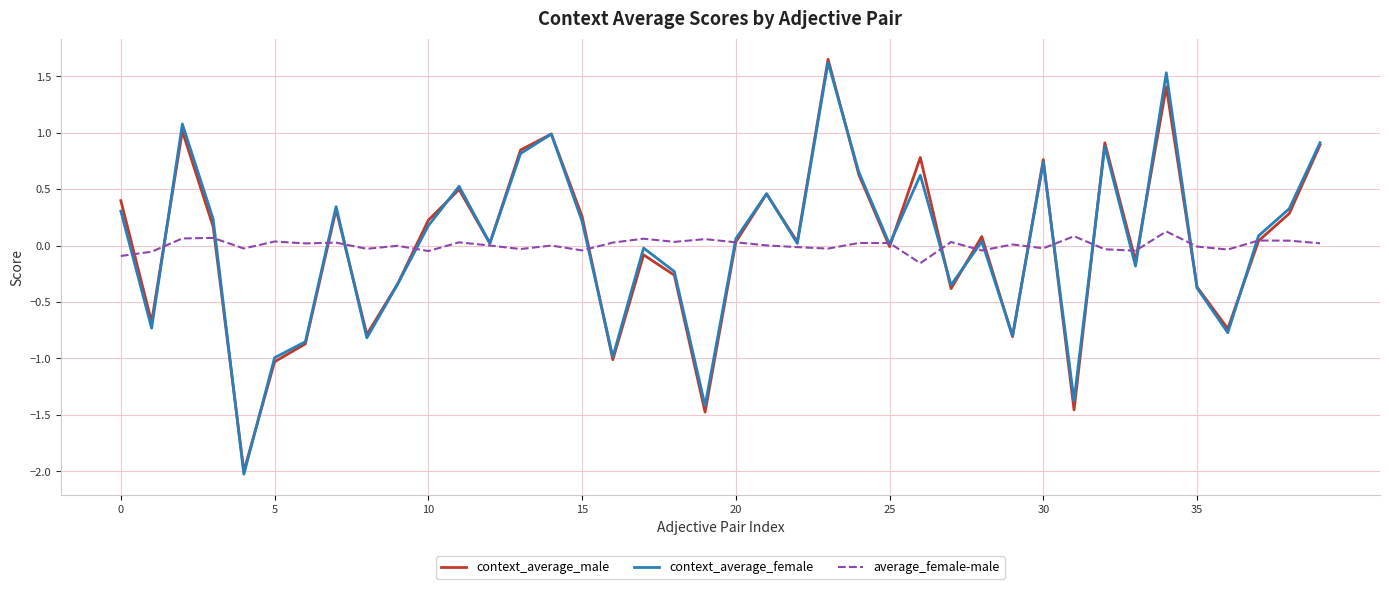

List the series in order of their overall mean, highest first.

context_average_female, context_average_male, average_female-male